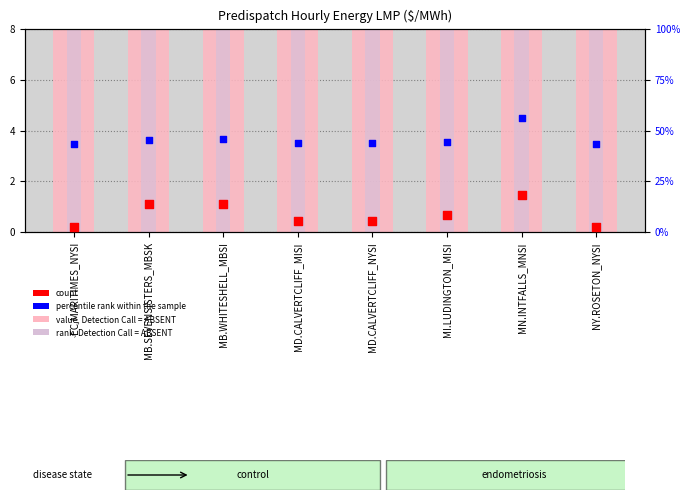

At how many categories does at least one series exceed 35?

8